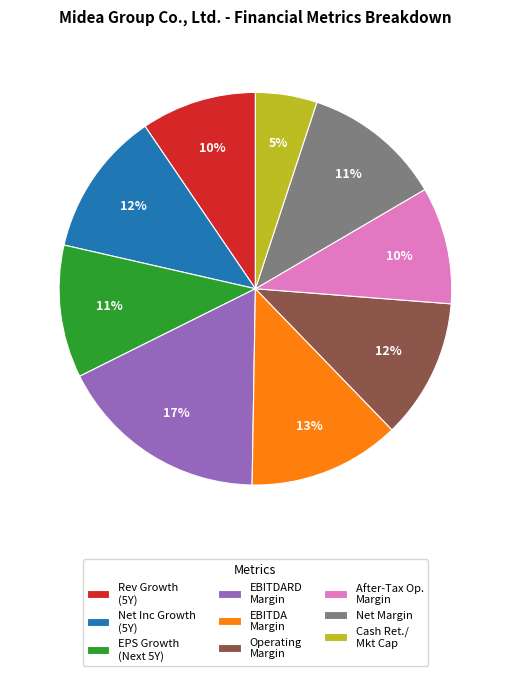

Does any single category account for the majority?

No